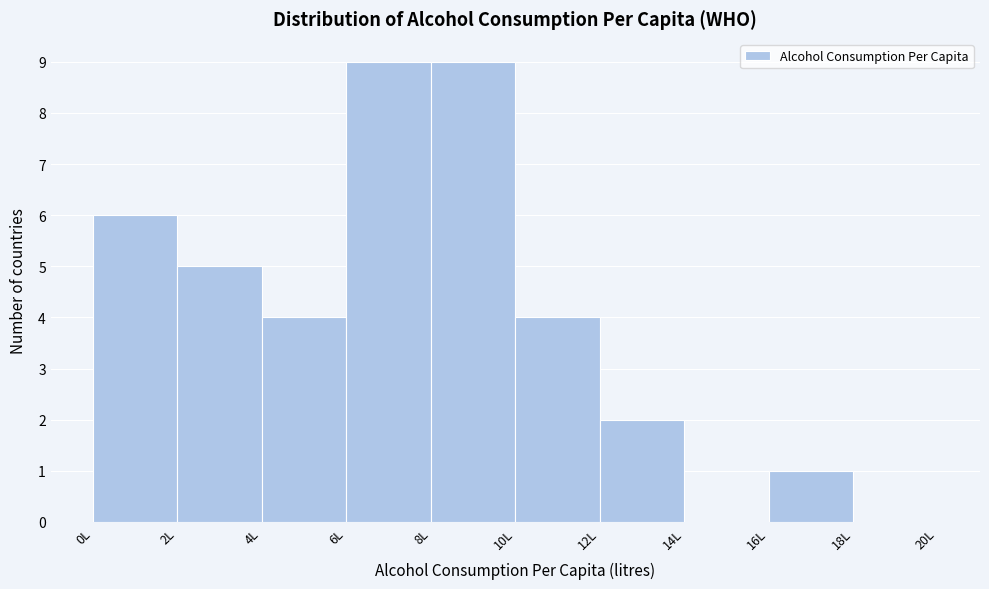

Reading left to right, list every bar in this chart as the range it spans on the x-axis followed by its height. The values are not printed on the chart, so give them approximately, as read against the axis.

0 to 2: 6
2 to 4: 5
4 to 6: 4
6 to 8: 9
8 to 10: 9
10 to 12: 4
12 to 14: 2
14 to 16: 0
16 to 18: 1
18 to 20: 0